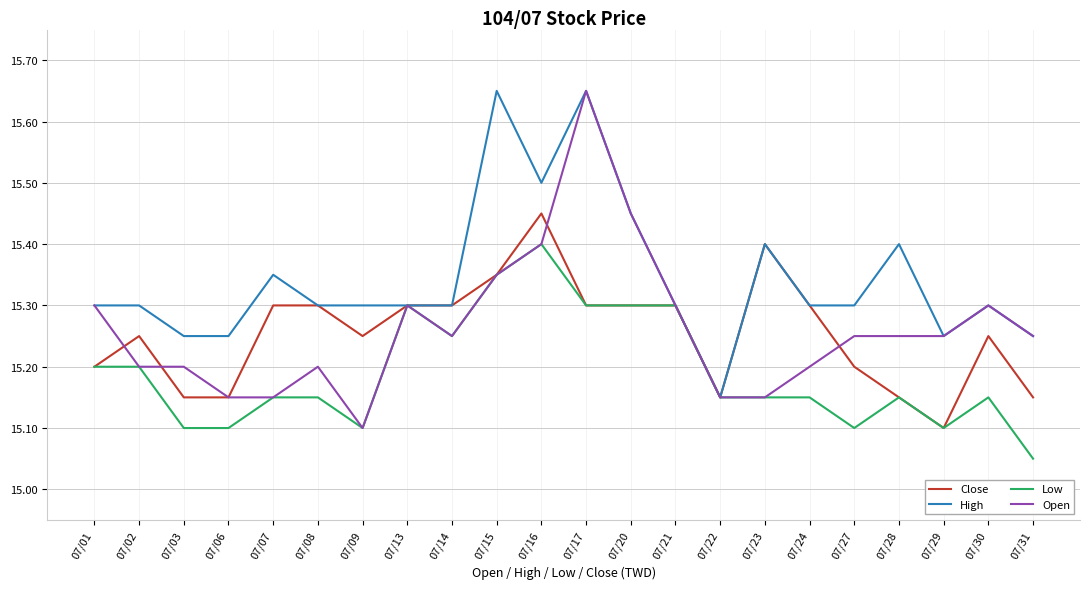

At which label does Close reach its peak?

07/16